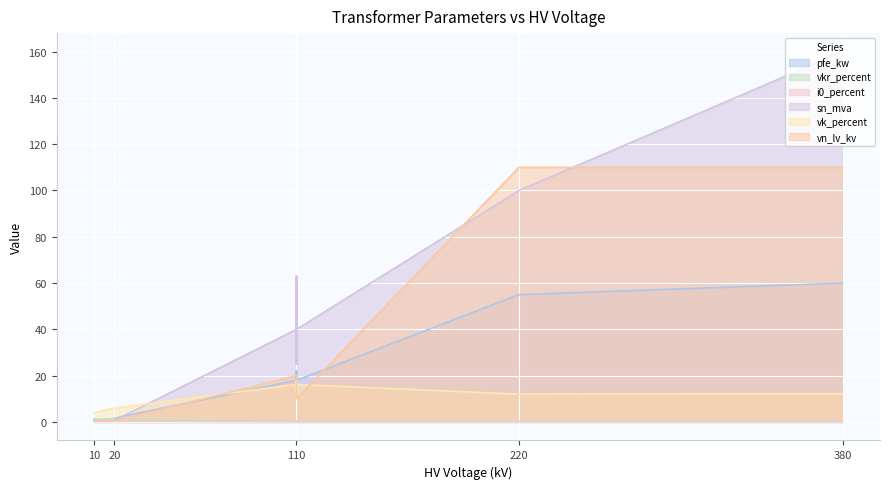

What is the highest value of the vn_lv_kv series?

110.0